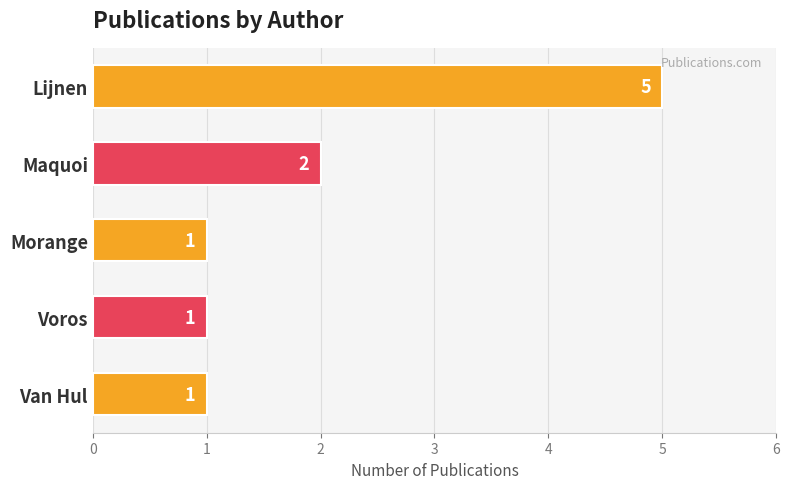

What is the label of the 5th bar from the bottom?

Lijnen